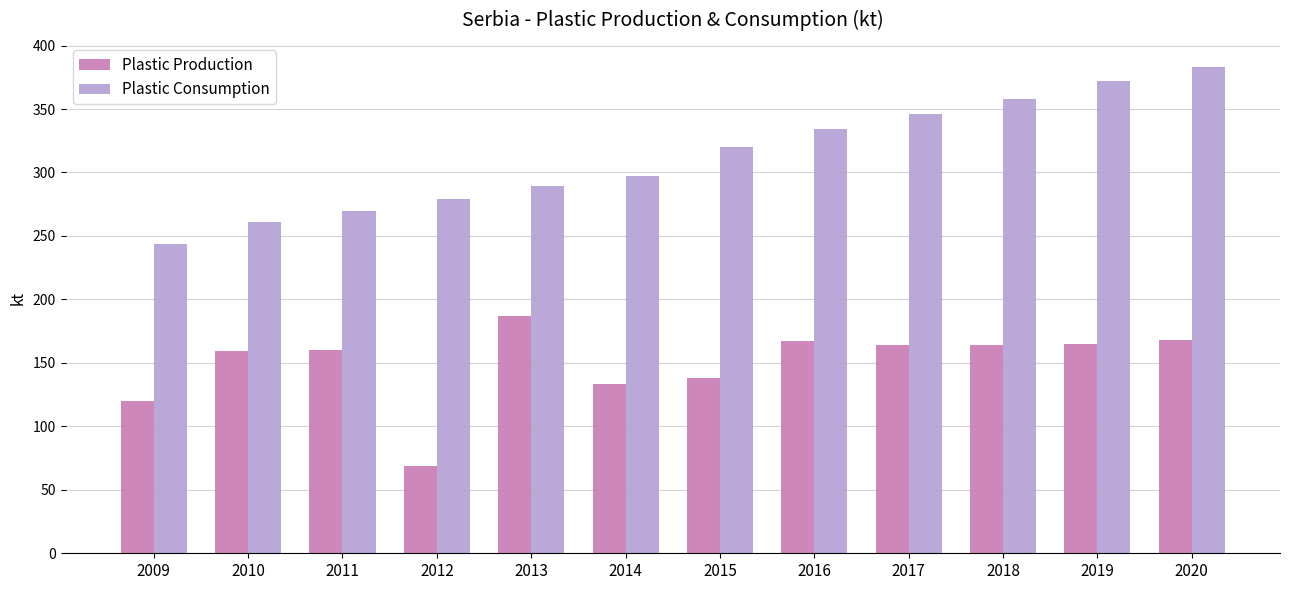

What is the value of the Plastic Production bar at the 5th from the left?

187